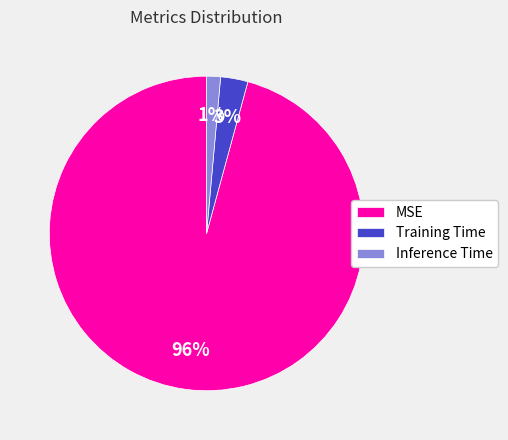

How many segments does this pie chart have?

3